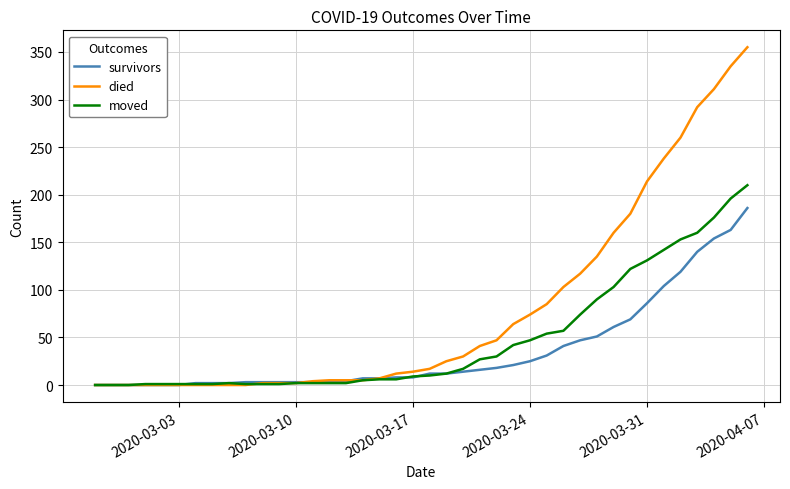

What is the greatest value displayed?

355